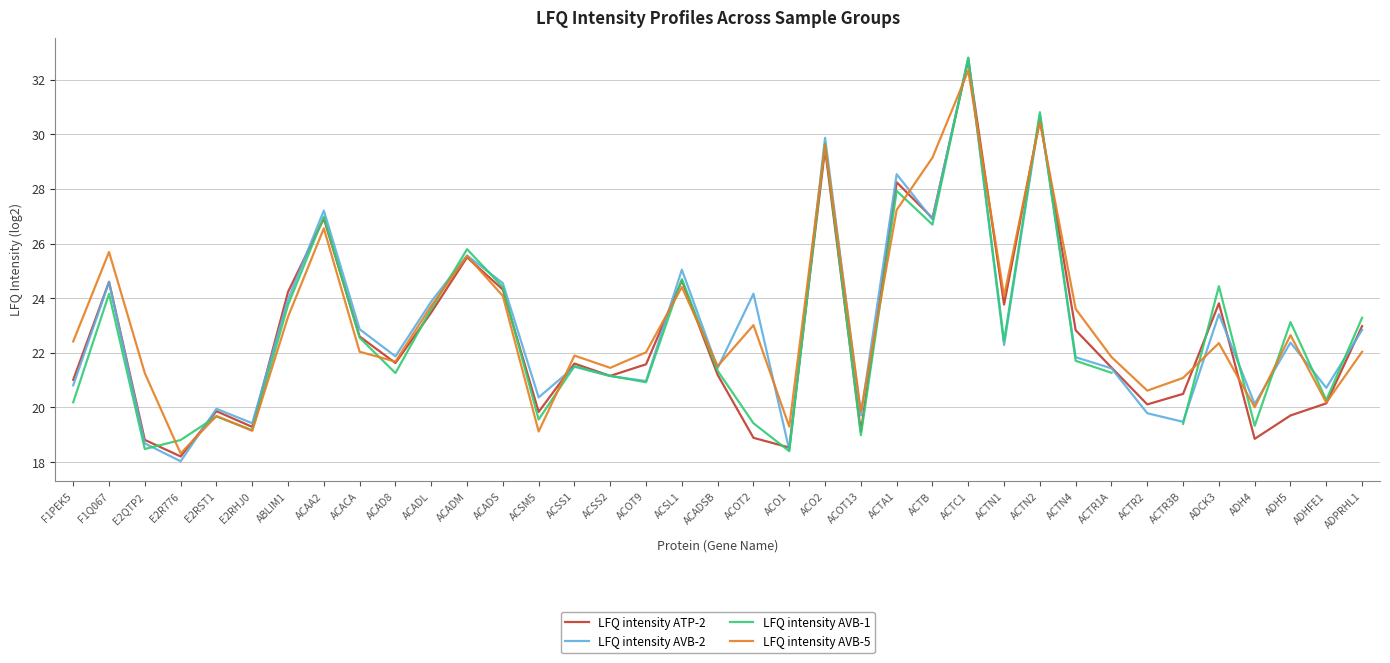

What is the label of the 30th point from the left?

ACTR1A